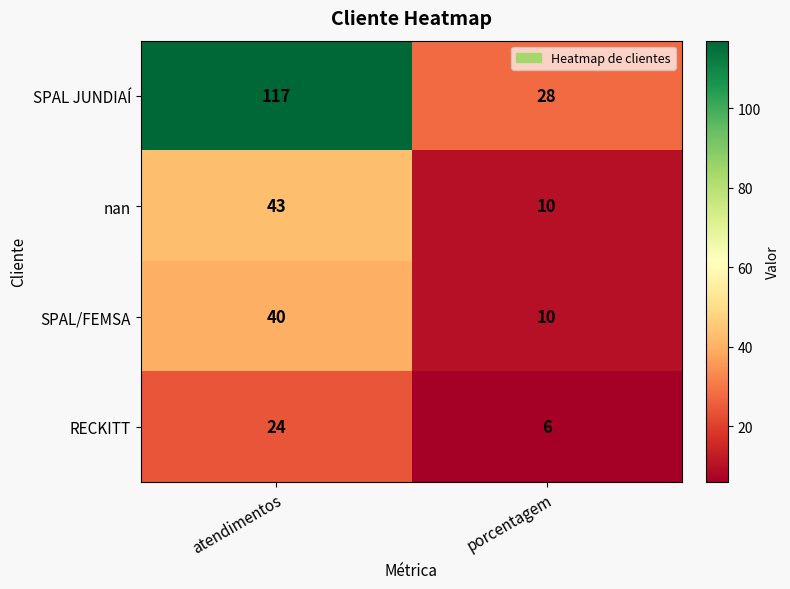

What is the total value across all series at porcentagem?

54